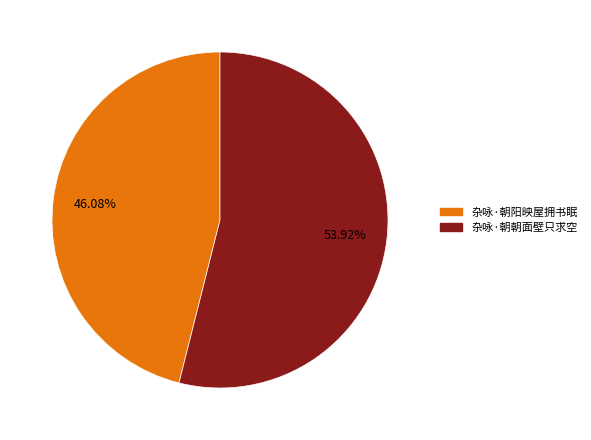

Which slice is the largest?

杂咏·朝朝面壁只求空